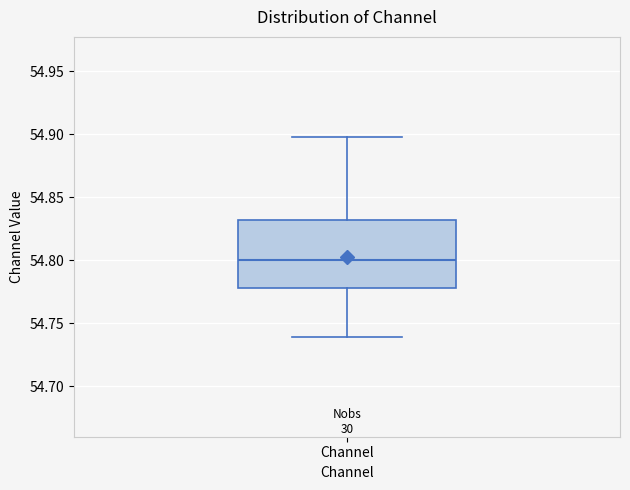

Transcribe this box plot: give where the median line is, the range the box spans, and where the two whiskers end, as read against the y-axis. The values are not printed on the chart, so give them approximately, as read against the axis.

median 54.80, box 54.78 to 54.83, whiskers 54.74 to 54.90